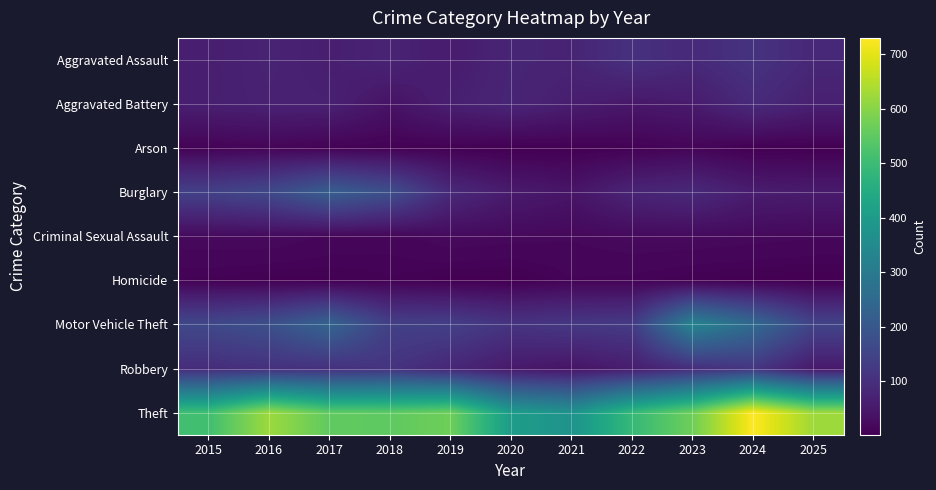

What is the difference between the highest and lowest values at 2020?

402